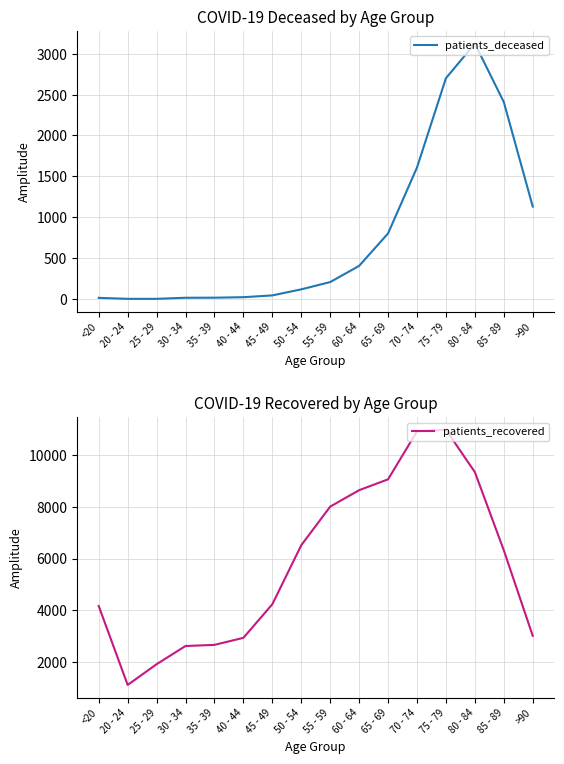

Which series has the largest range (max minus min)?

patients_recovered